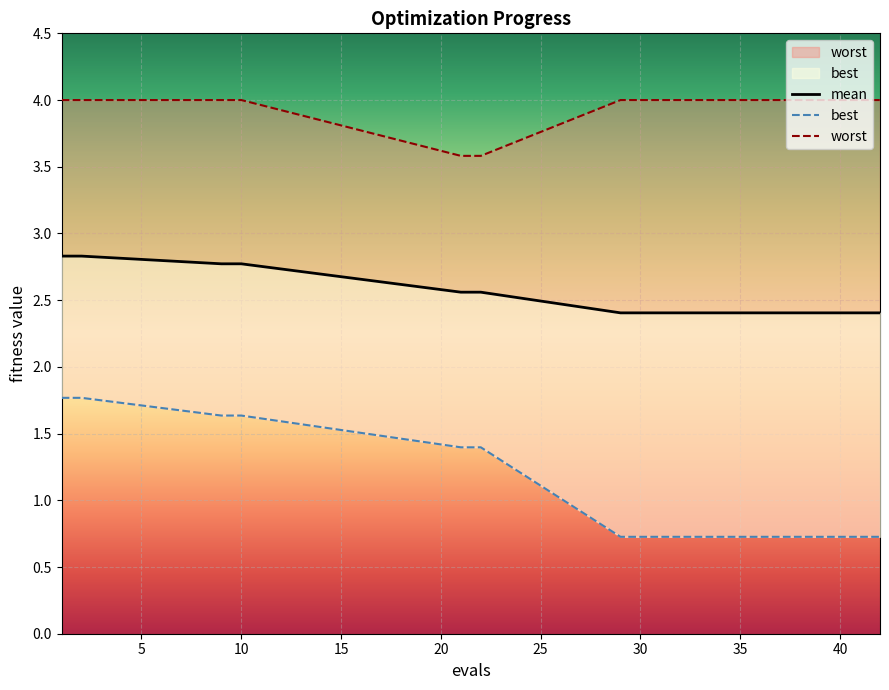

At which label does best reach its minimum?

29